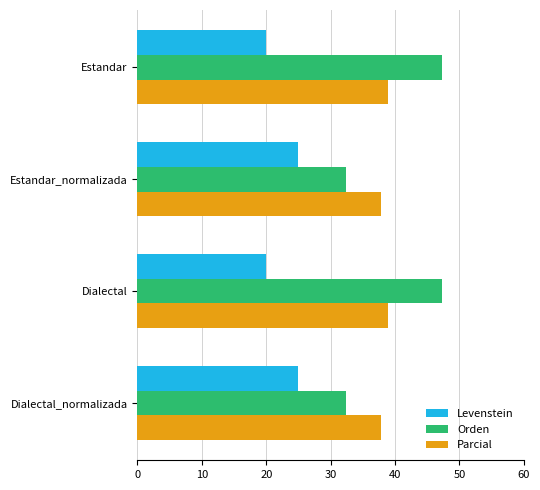

What value does the Parcial series have at Dialectal_normalizada?

37.8